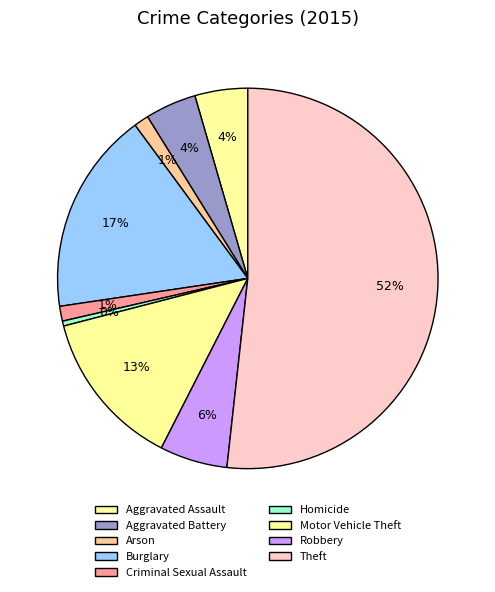

Count the number of slices in the pie.

9